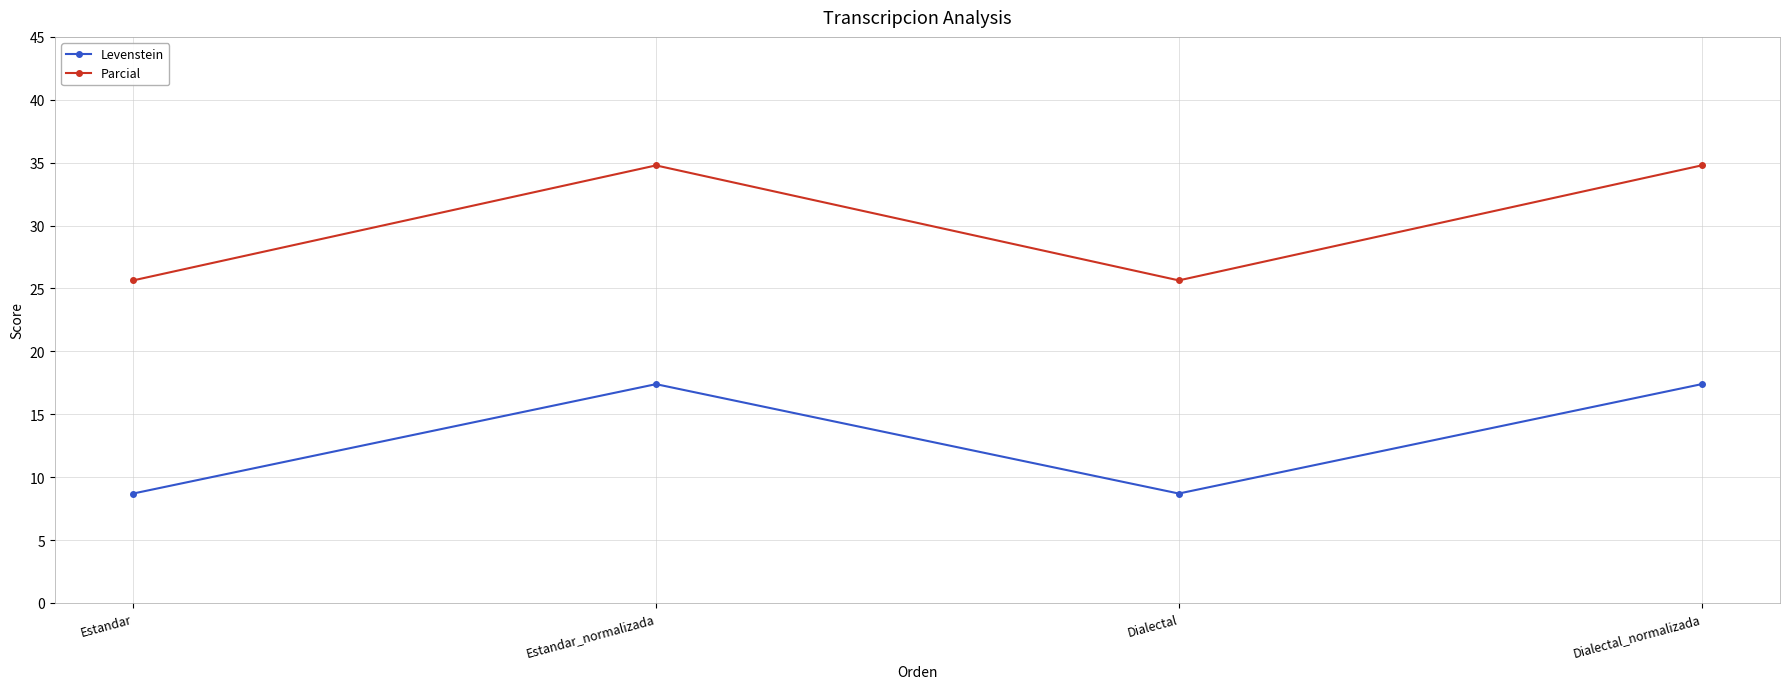

Reading left to right, what are all the values shown in this chart?

Levenstein: Estandar=8.7	Estandar_normalizada=17.4	Dialectal=8.7	Dialectal_normalizada=17.4
Parcial: Estandar=25.6	Estandar_normalizada=34.8	Dialectal=25.6	Dialectal_normalizada=34.8